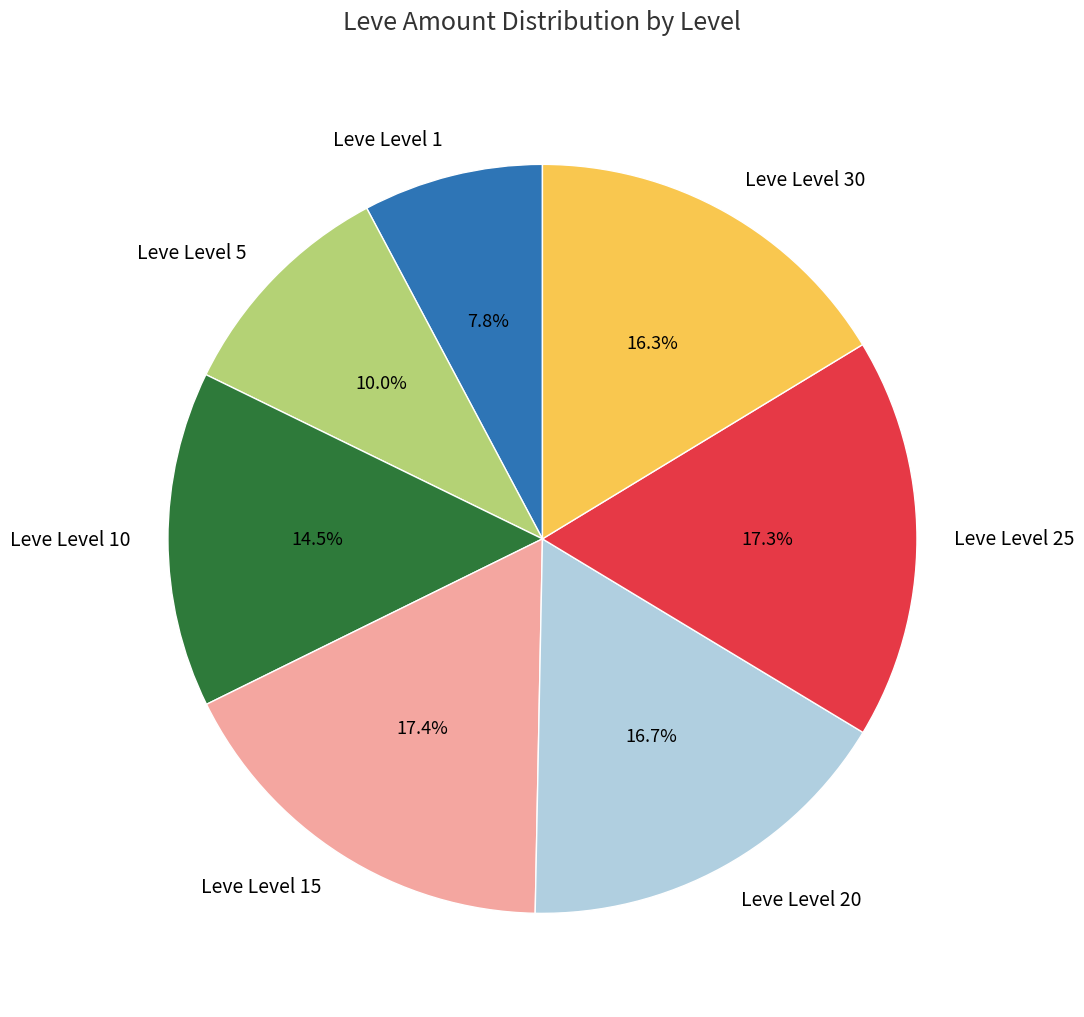

Approximately how many times larger is the value at Leve Level 30 compared to Leve Level 1?

2.1